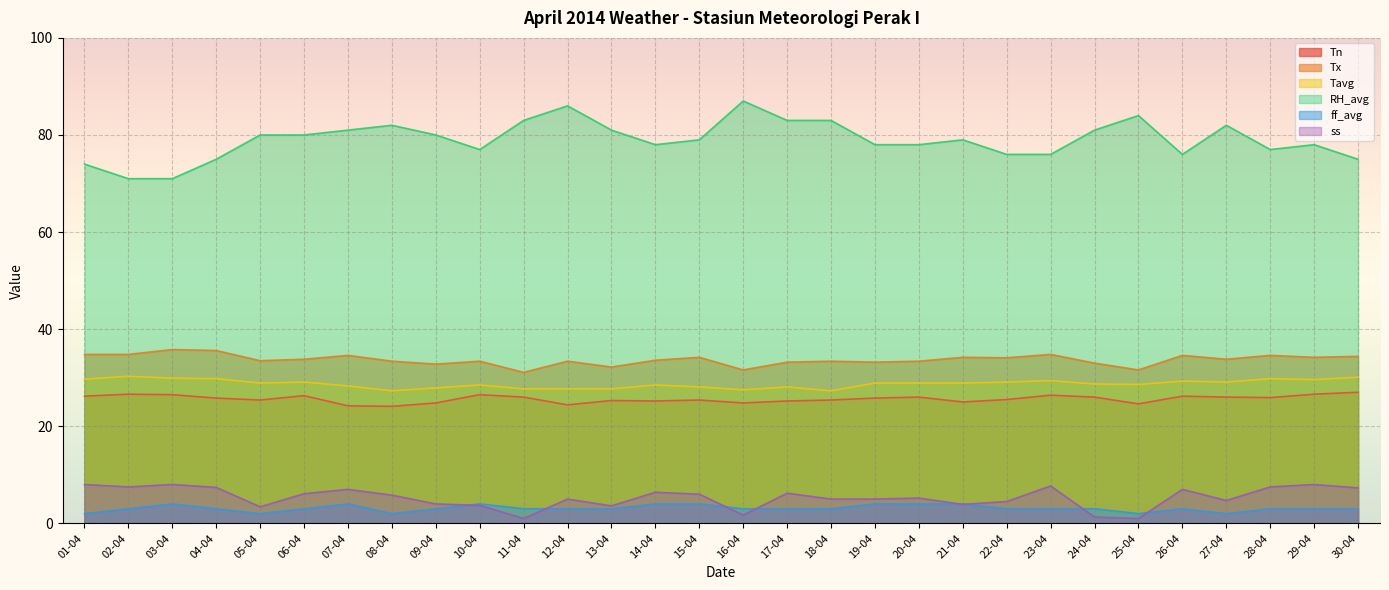

What is the value of the ff_avg point at the 15th from the left?

4.0